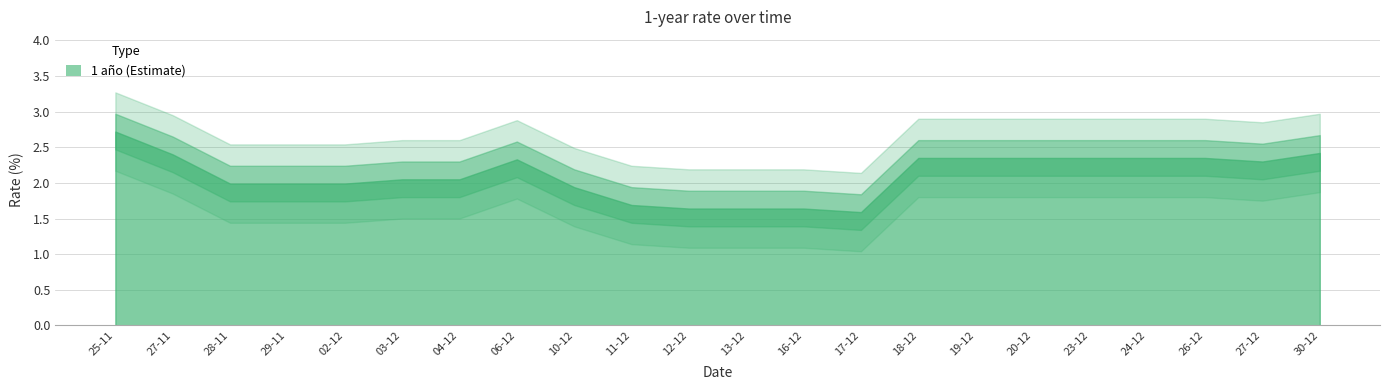

Count the number of categories in the chart.

22